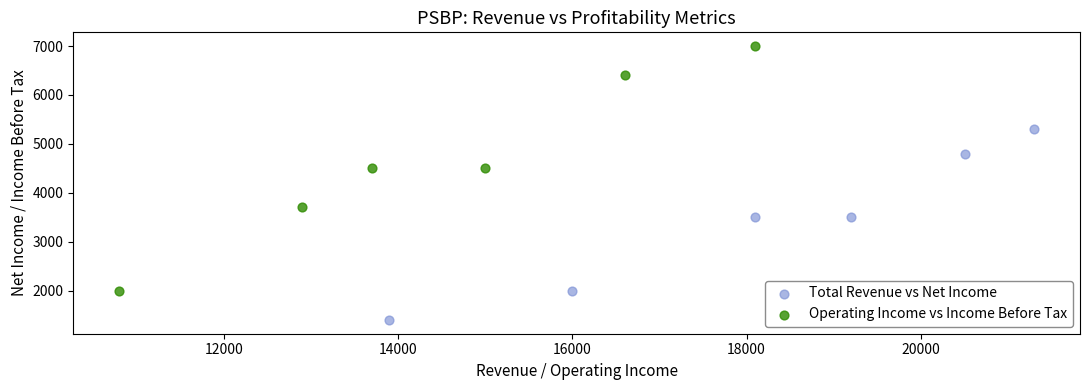

Which series reaches the maximum Y coordinate?

Operating Income vs Income Before Tax